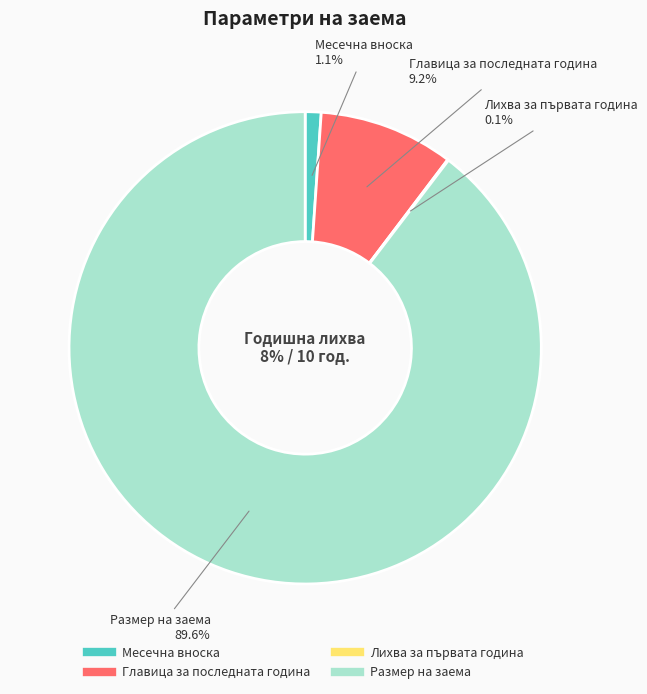

Is it true that Лихва за първата година is 0% of the pie?

True